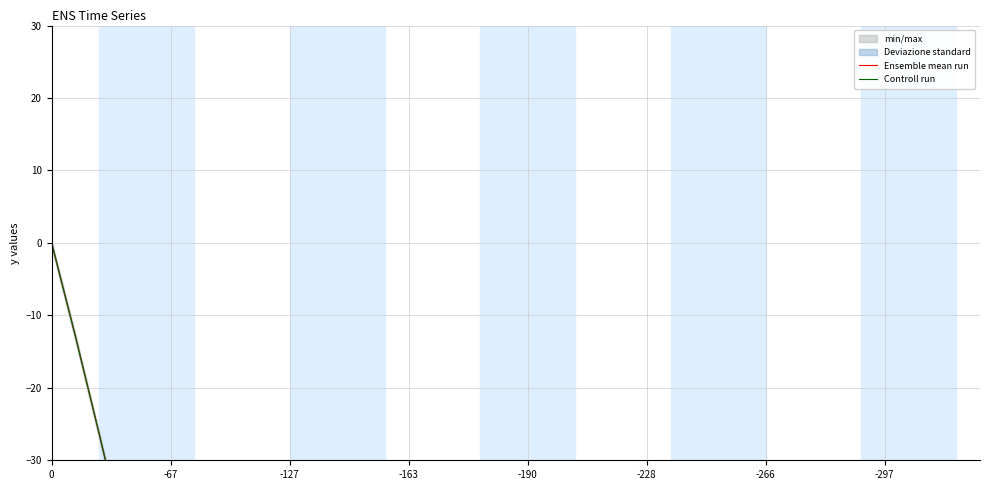

How many lines are shown in the chart?

2